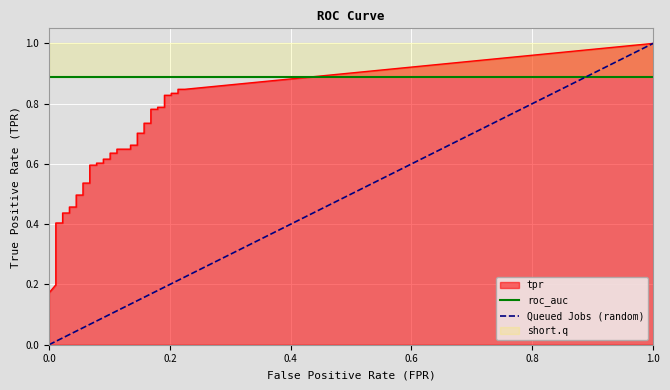

Which series has the largest range (max minus min)?

Queued Jobs (random)